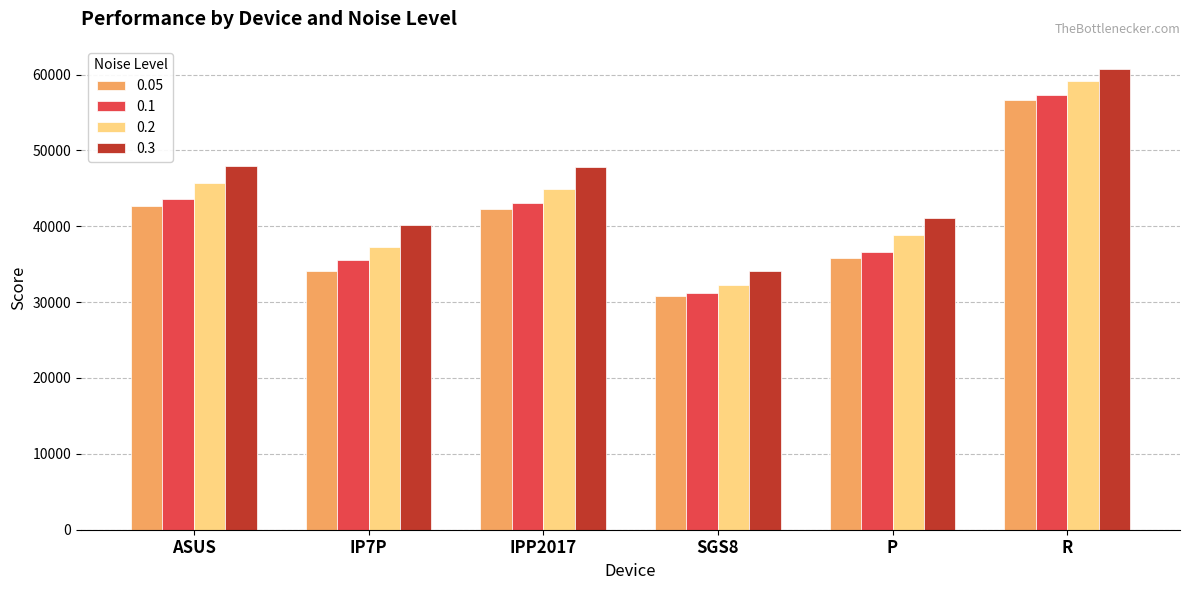

How many data points in 0.2 are less than 44863?

3